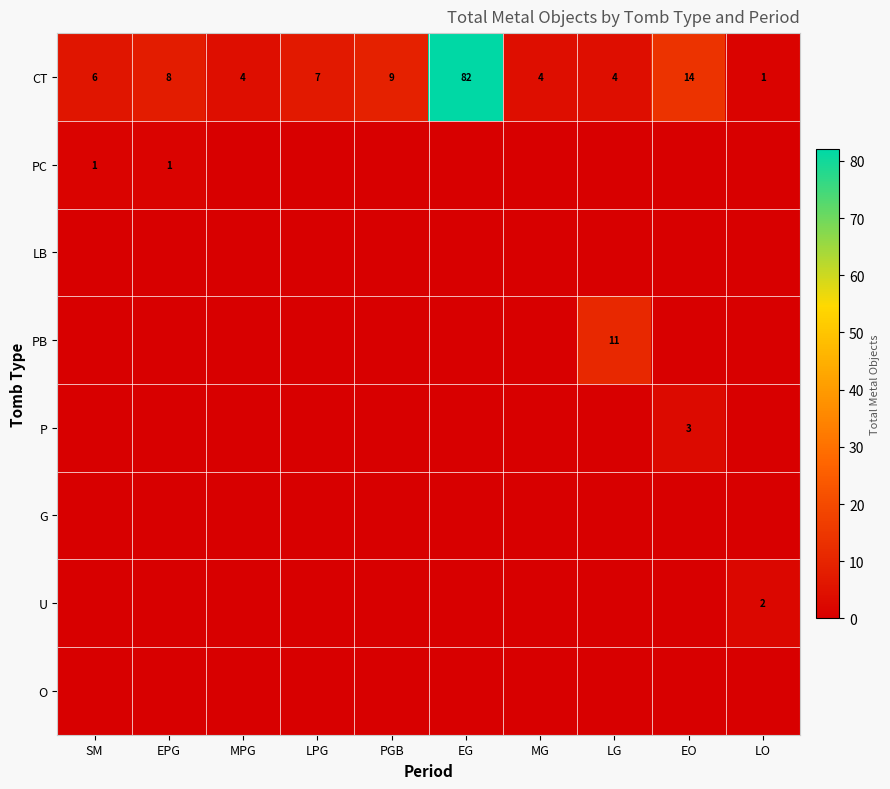

Is it true that PB equals 11 at LG?

True